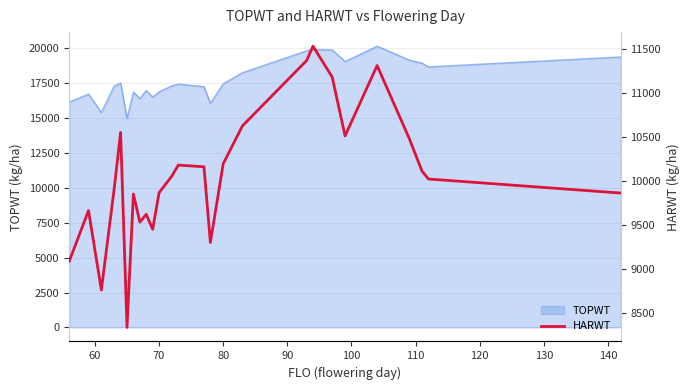

Reading right to left, extract all data points from this chart.

9860	10020	10109	10482	11310	10510	11178	11530	11366	10624	10193	9298	10159	10178	10054	9864	9449	9618	9530	9849	8333	10549	9909	8758	9661	9087